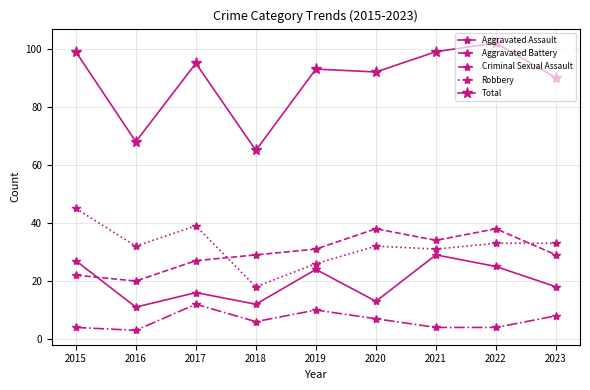

True or false: Criminal Sexual Assault has more than 0 interior local peaks.

True